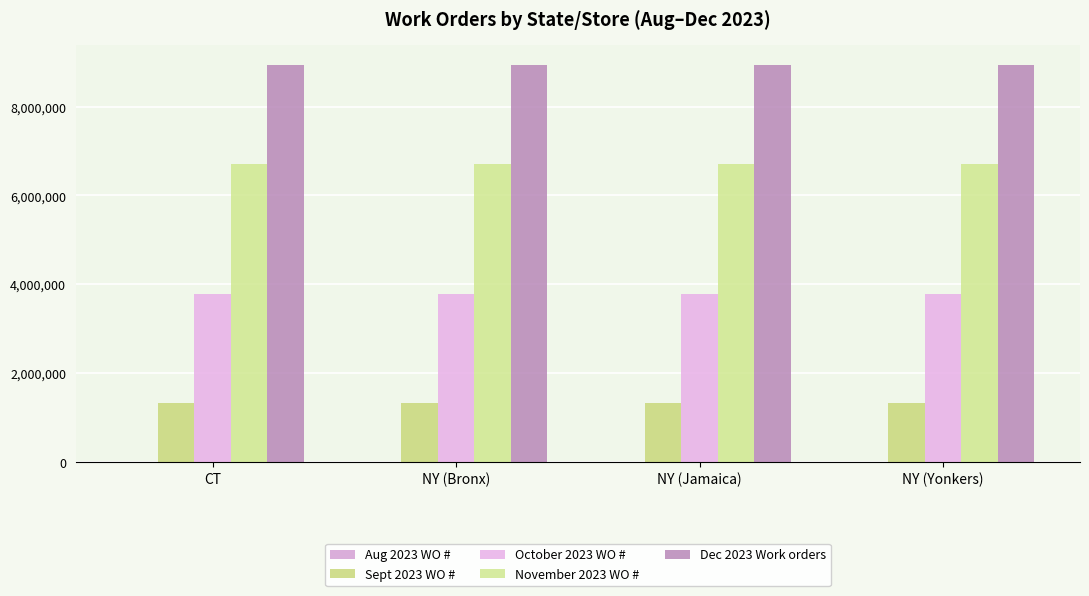

Where does the October 2023 WO # series first go above 3784756?

NY (Yonkers)